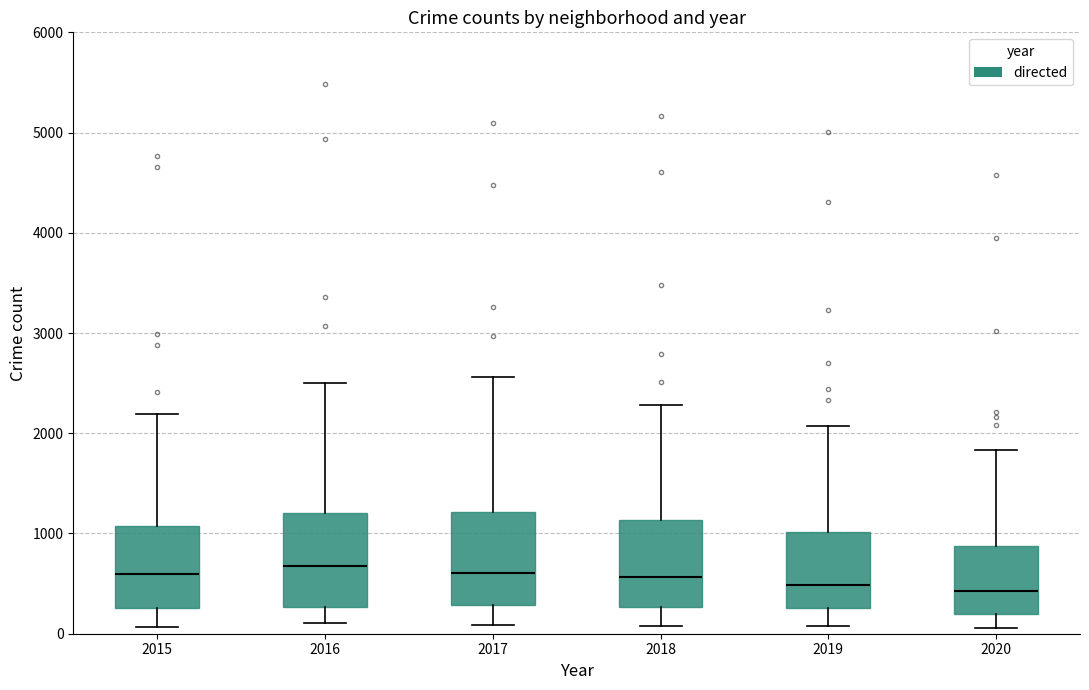

Where is the upper edge of the box at x = 2018 on the y-axis? The values are not printed on the chart, so give them approximately, as read against the axis.

1100